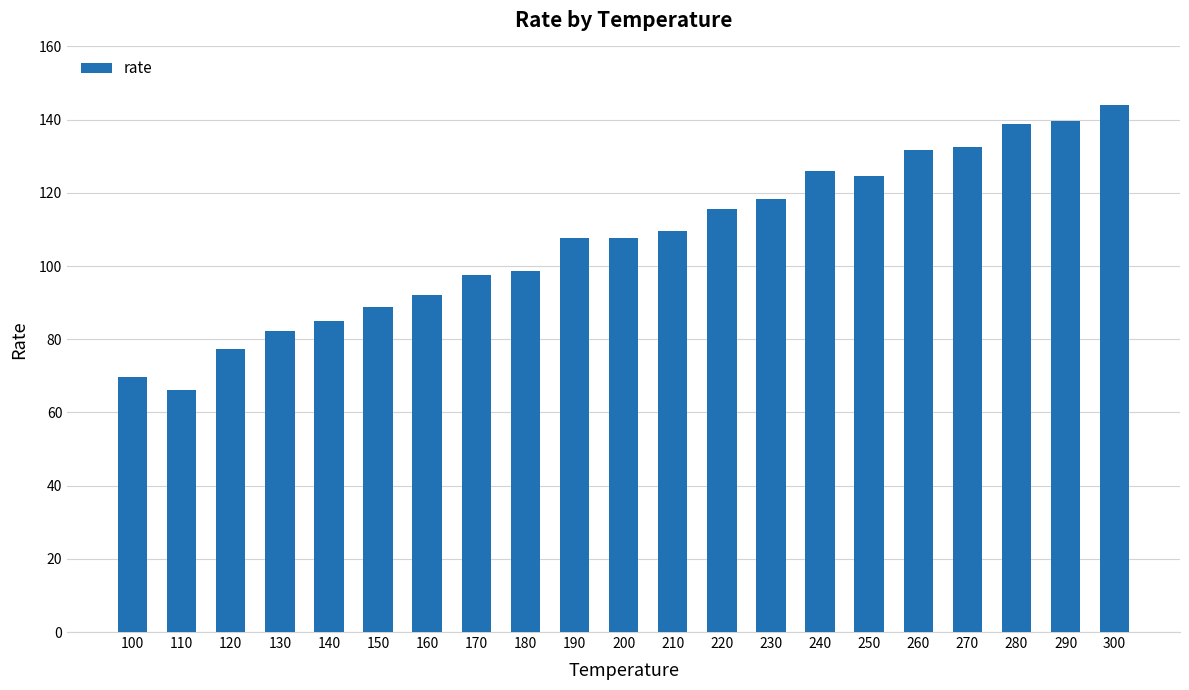

What value does the data have at 180?

98.7